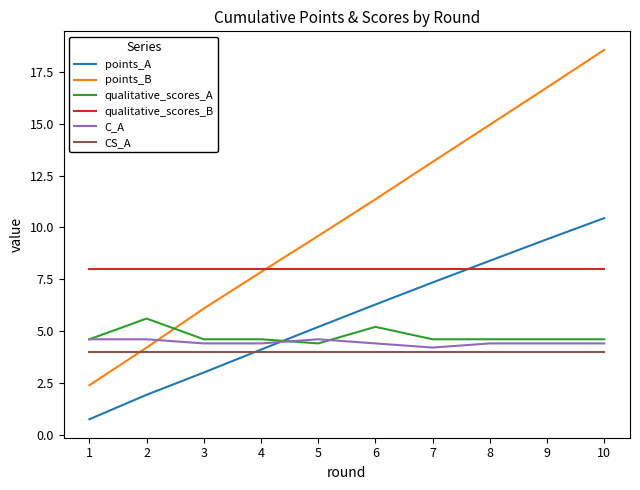

True or false: CS_A has a value of 0.9 at 9.

False